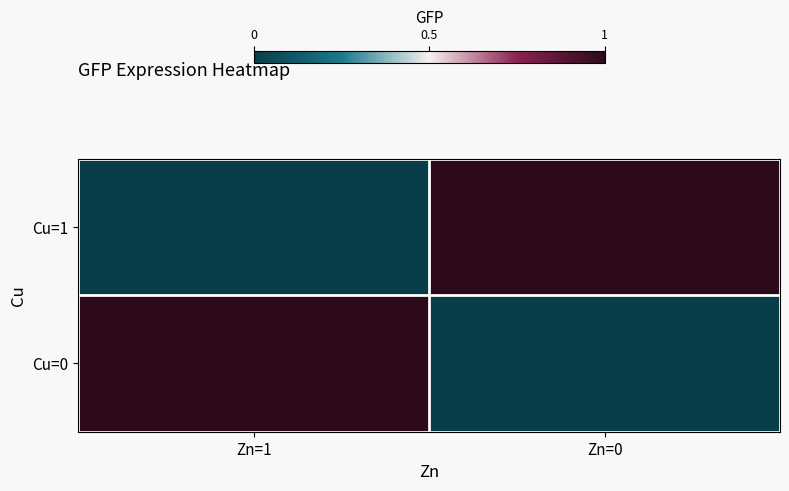

Between Zn=1 and Zn=0, which is larger?

Zn=0